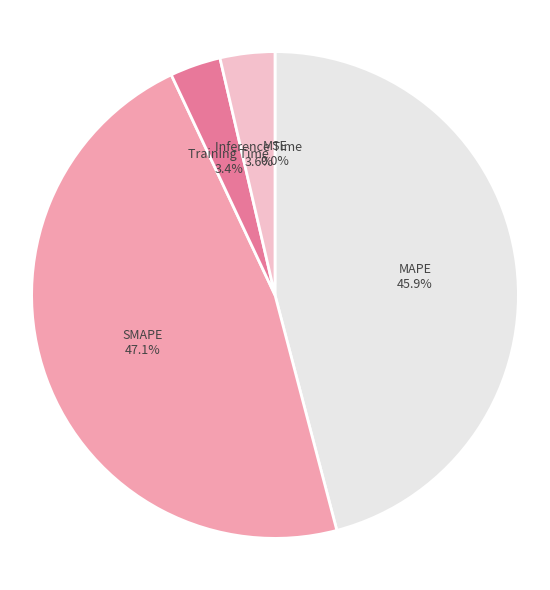

To the nearest percent, what portion does SMAPE represent?

47%